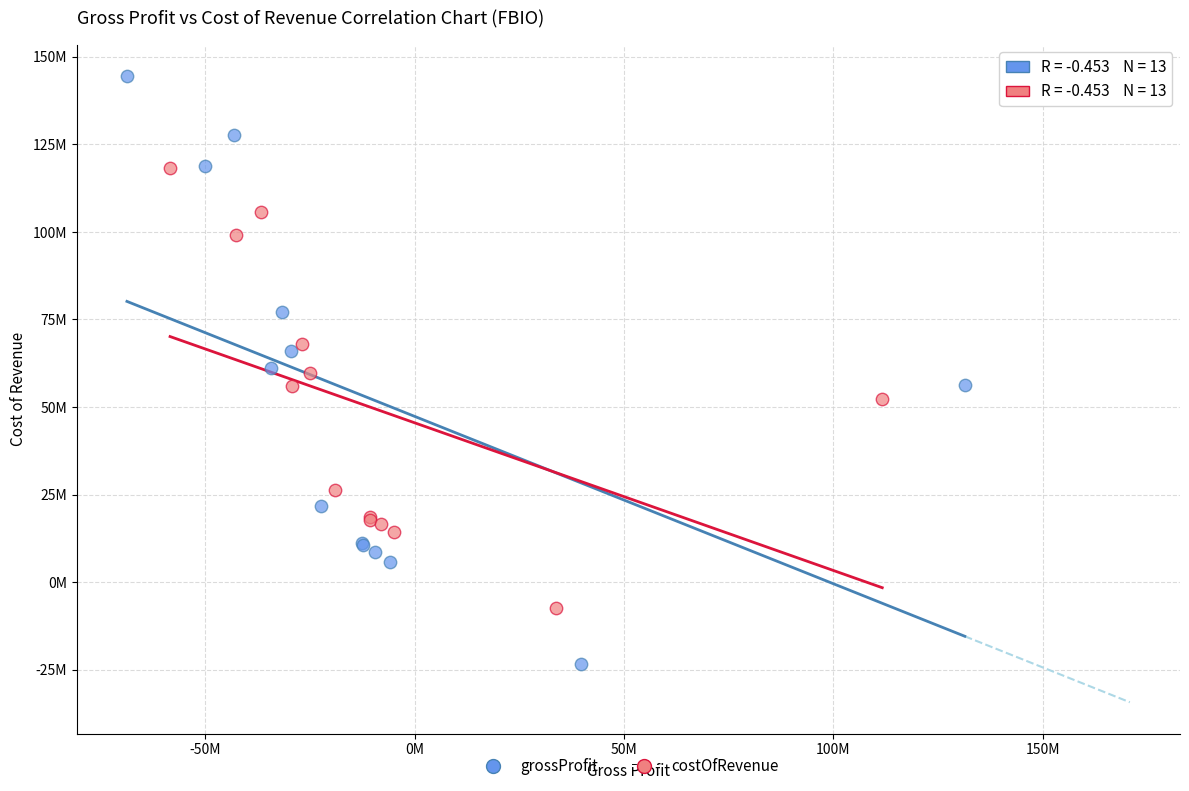

Which series has the largest Y range (max minus min)?

grossProfit